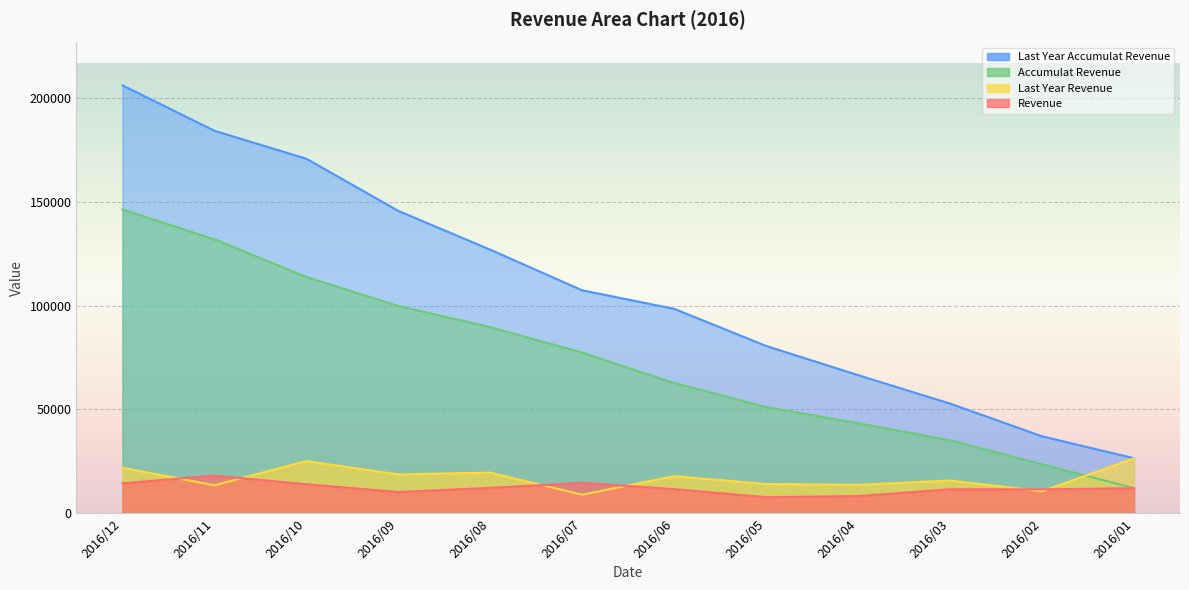

What is the value of the last_year_revenue point at the 8th from the left?

14062